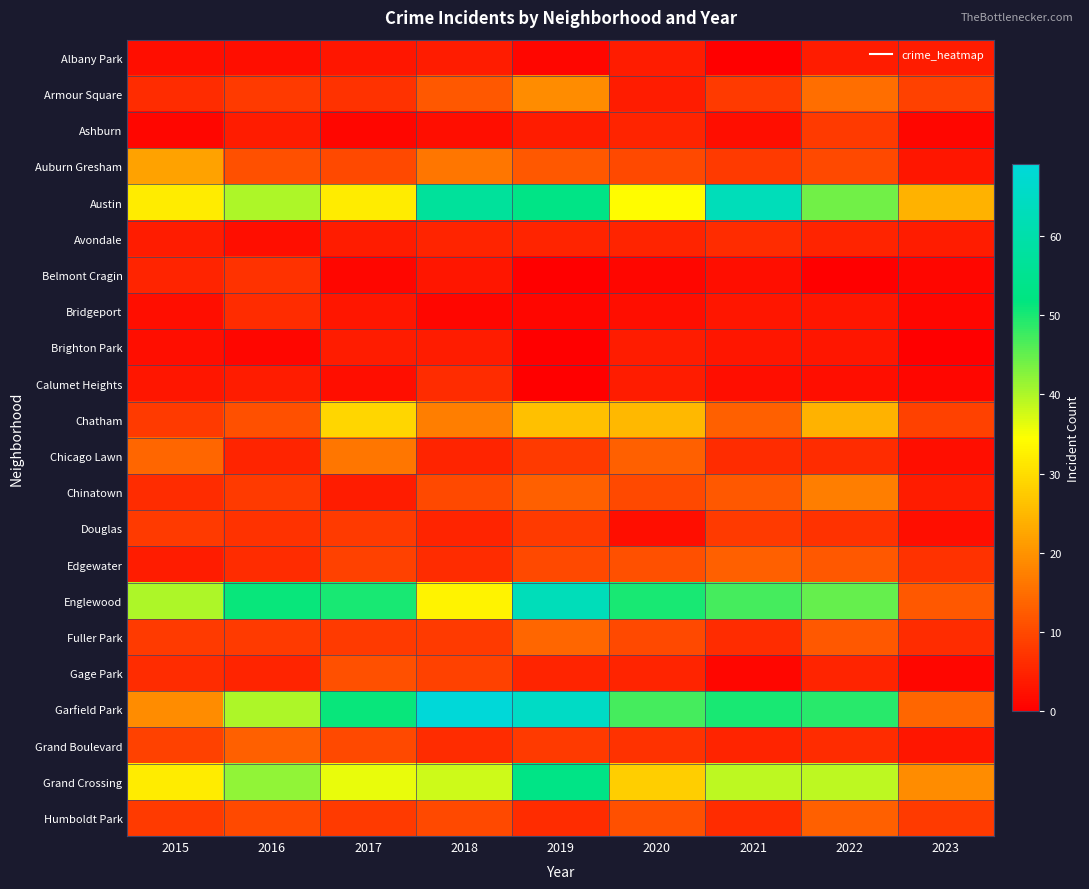

Which has a higher value, 2017 or 2021?

2017